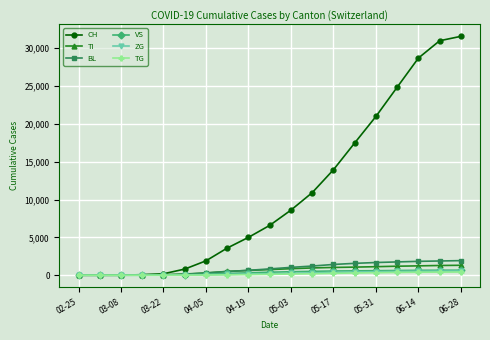

Does the chart display data point markers on the line(s)?

Yes